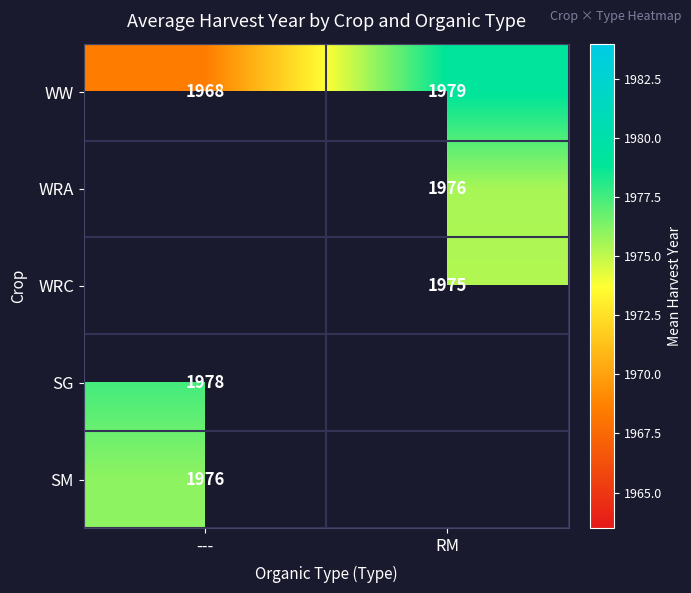

Count the number of categories in the chart.

2